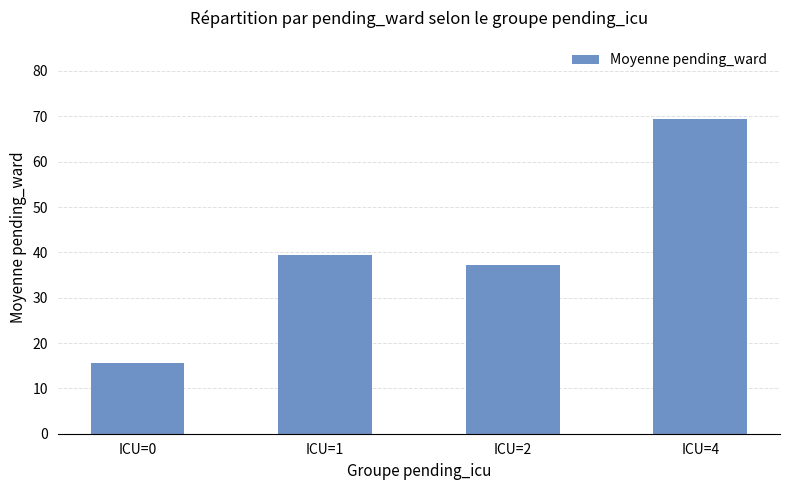

What is the value of the 1st bar from the left?

15.6